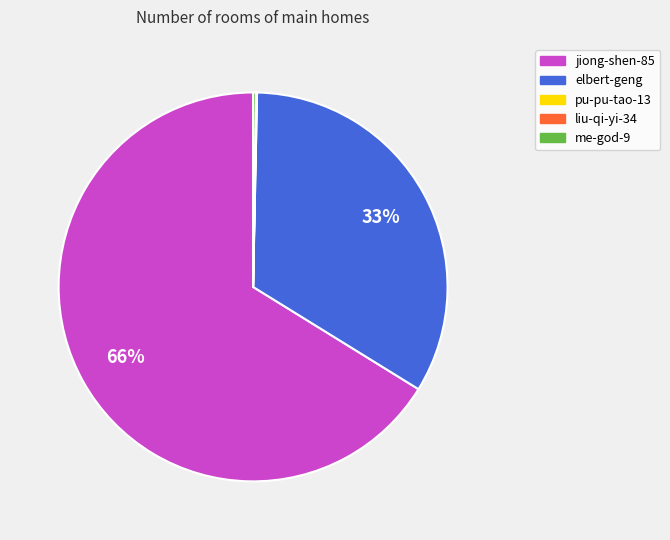

Which category has the biggest portion of the pie?

jiong-shen-85